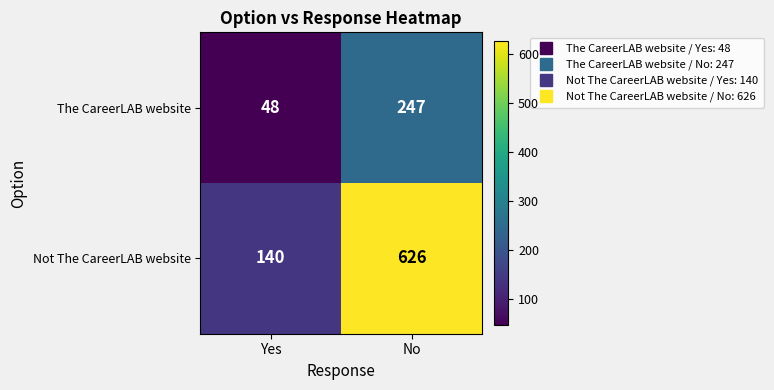

What is the sum of the Not The CareerLAB website values at No and Yes?

766